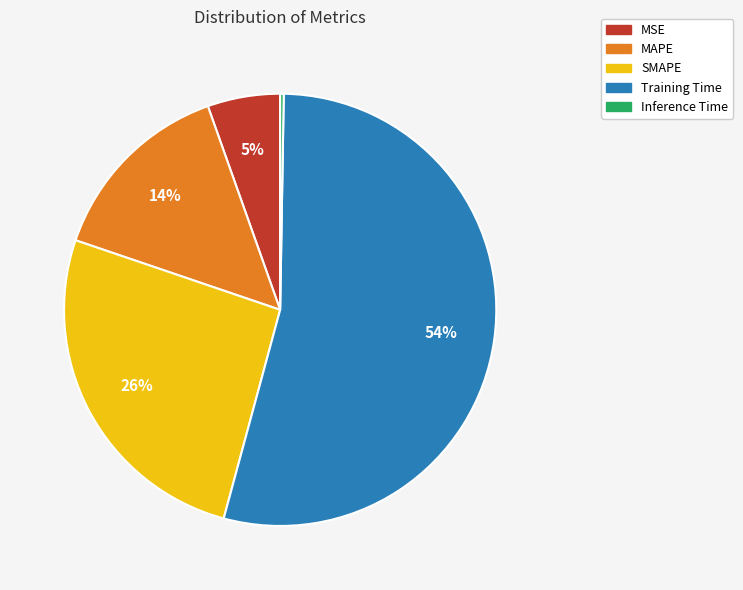

Does MAPE represent more than half of the total?

No